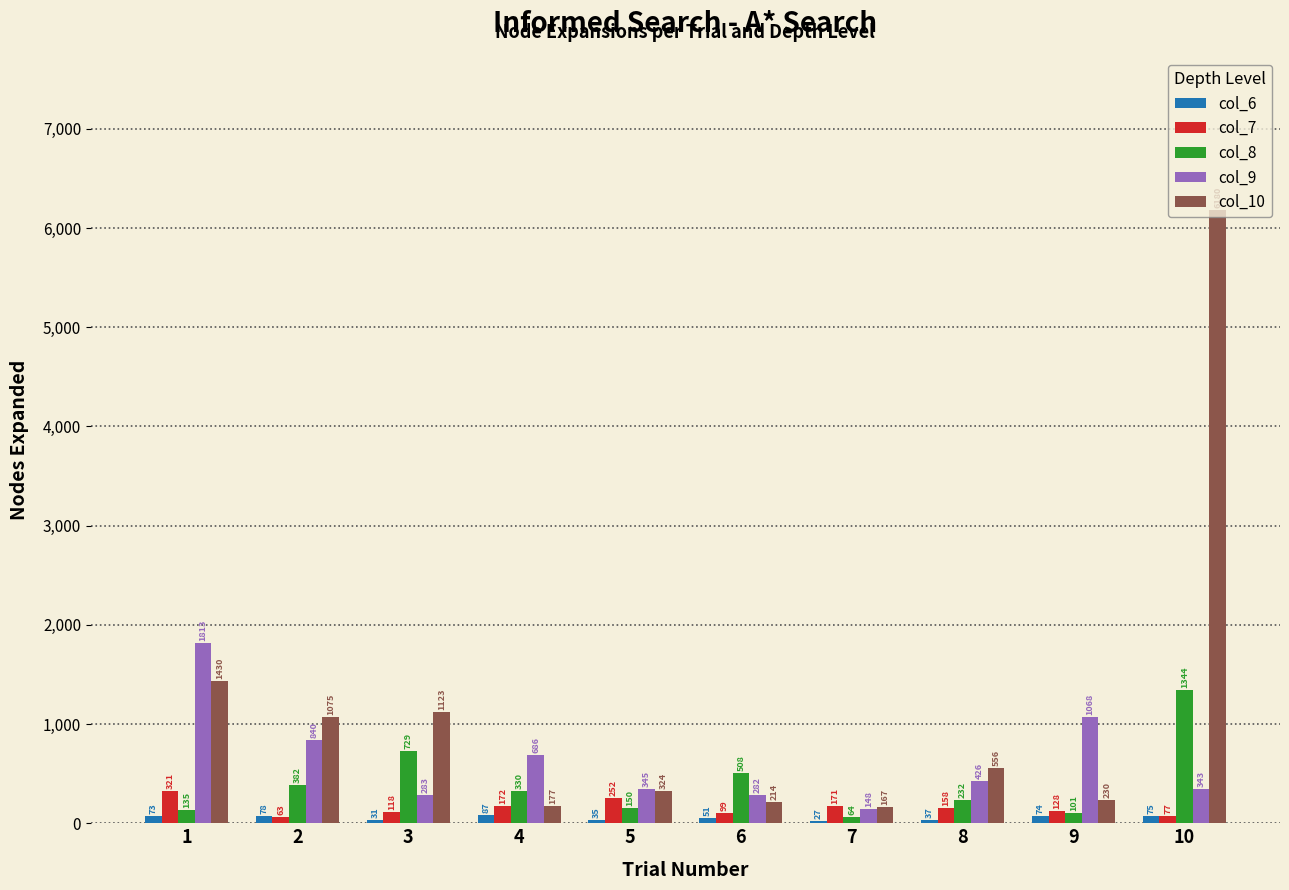

Which series has the widest spread of values?

col_10